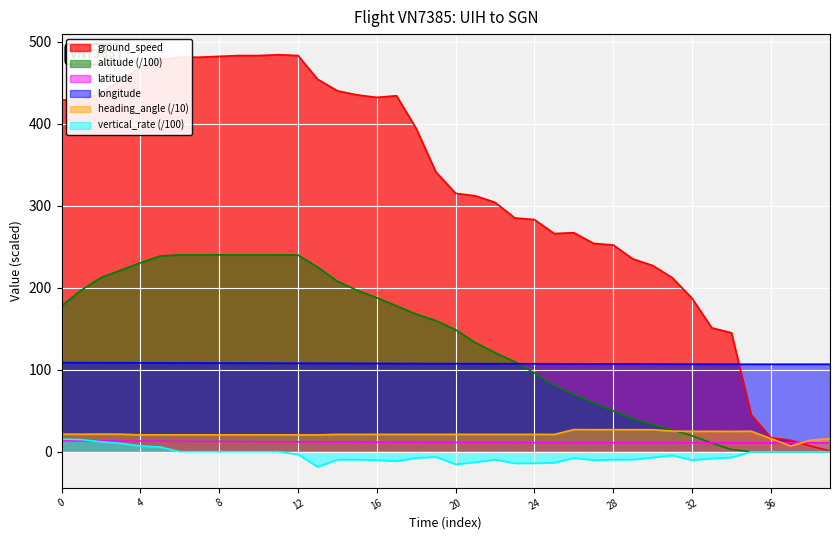

How many data points does each series have?

40